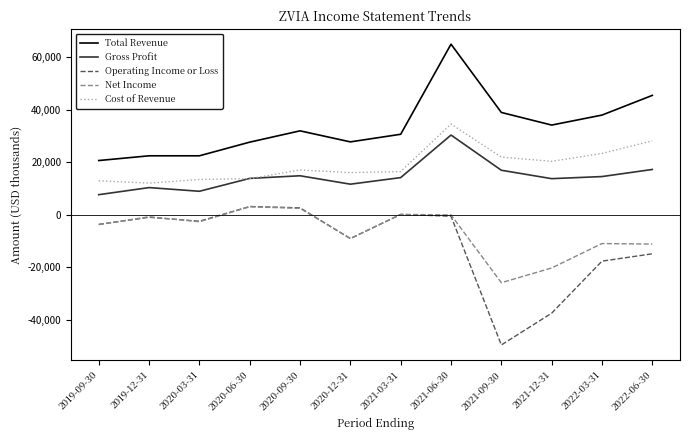

Which series changed the most between 2021-06-30 and 2022-06-30?

Total Revenue